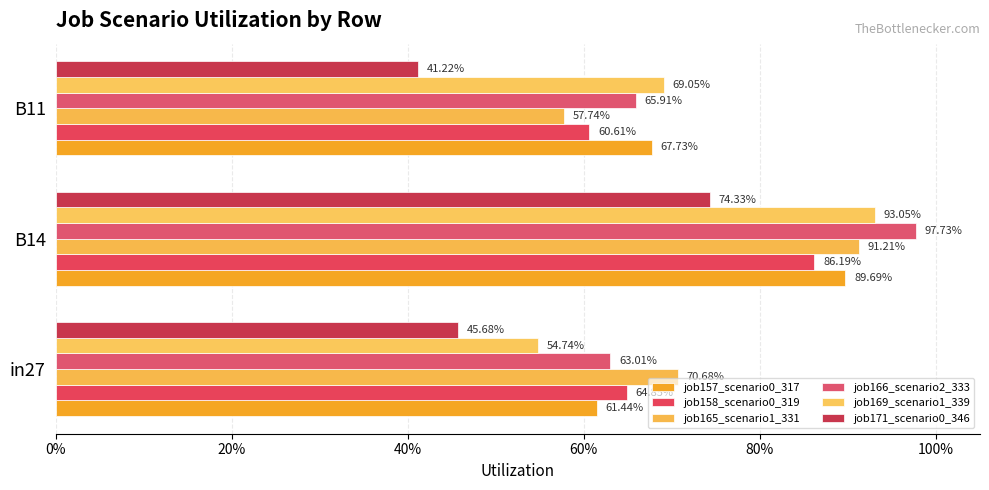

Does the chart contain stacked bars?

No